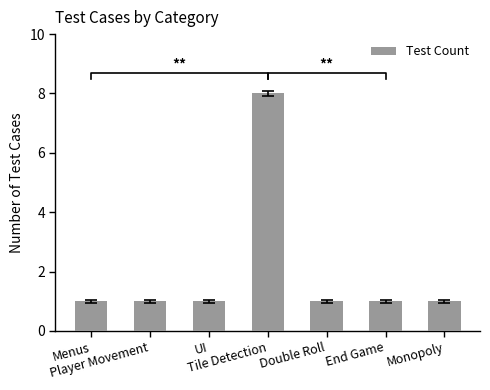

Which label corresponds to the smallest value in the chart?

Menus